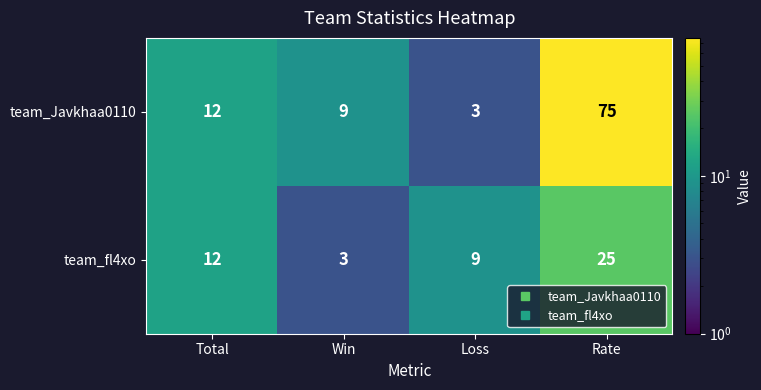

What is the difference between the team_Javkhaa0110 values at Win and Total?

3